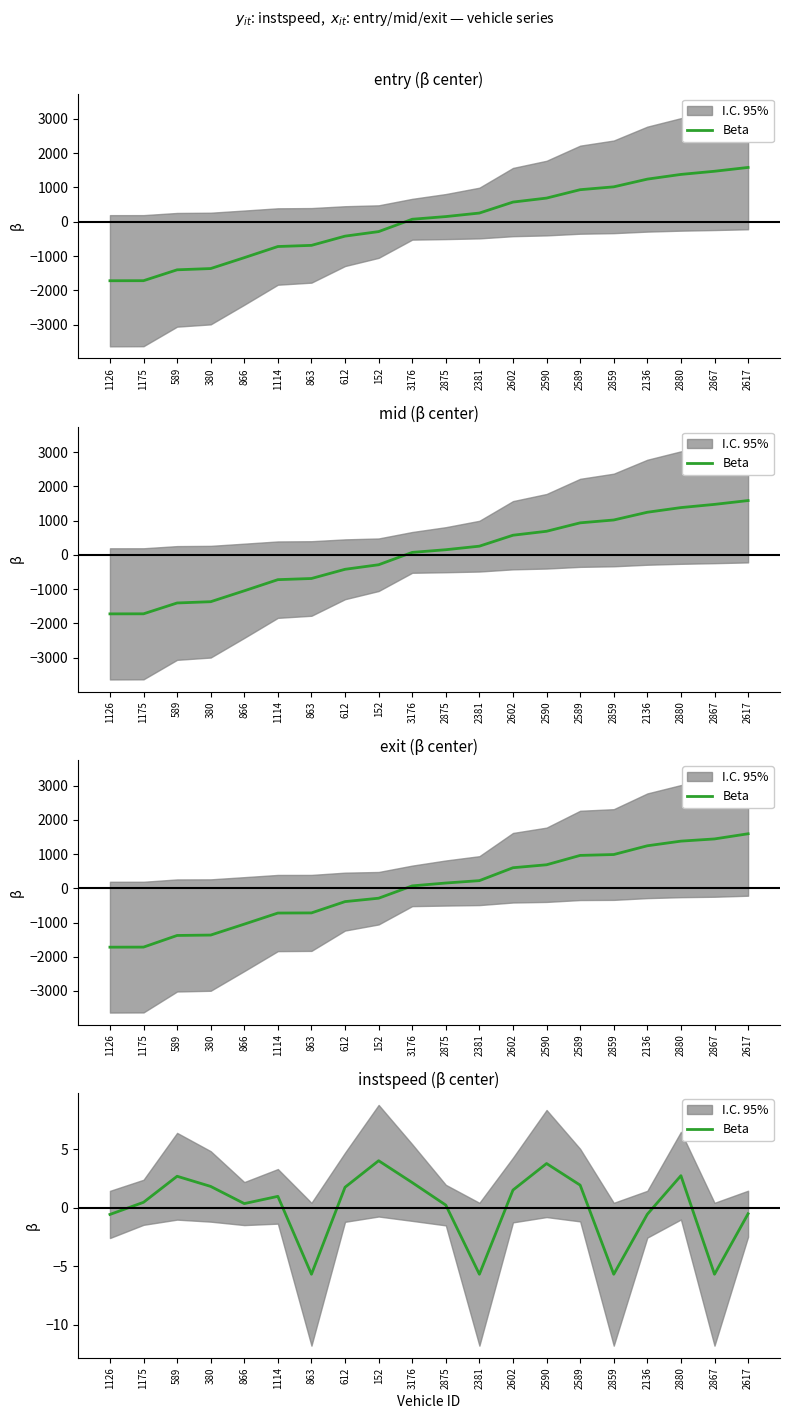

Rank the categories by value from lowest to highest.

863, 2381, 2859, 2867, 1126, 2136, 2617, 2875, 866, 1175, 1114, 2602, 612, 380, 2589, 3176, 589, 2880, 2590, 152